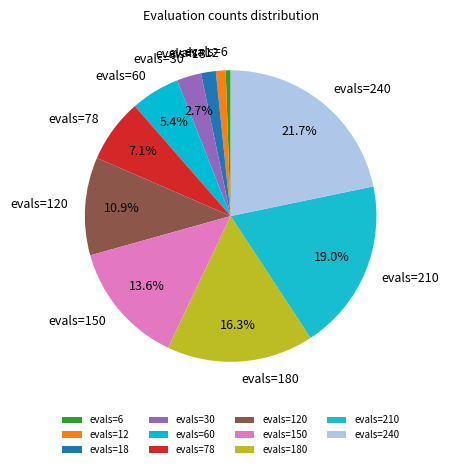

True or false: evals=120 accounts for 11% of the total.

True